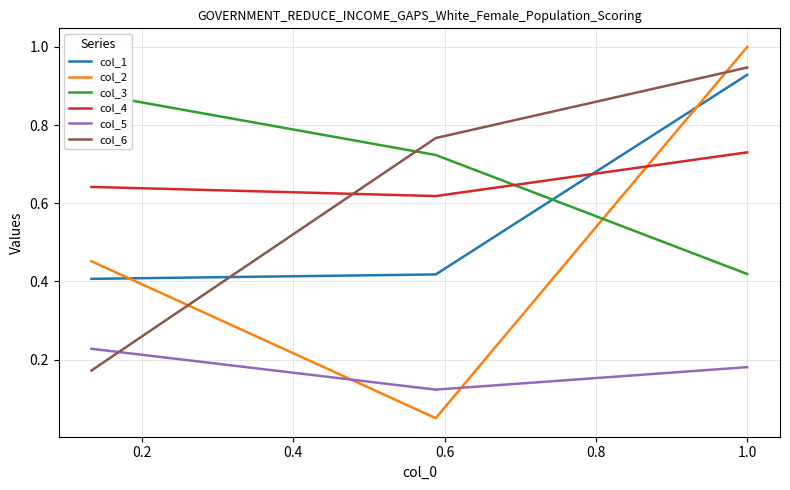

What are all the series names shown in the legend?

col_1, col_2, col_3, col_4, col_5, col_6